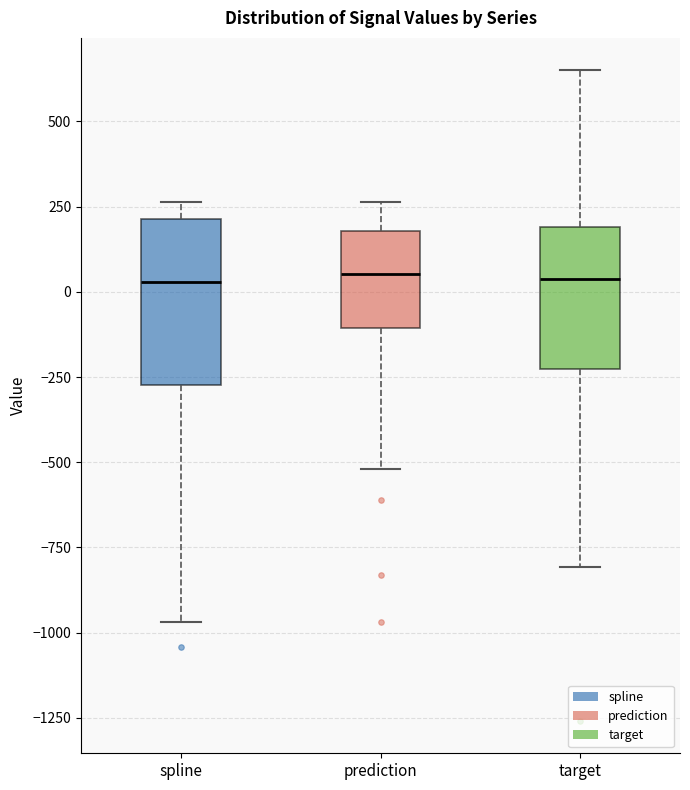

Reading left to right, transcribe this box plot: for each box, give where its median line is, the range the box spans, and where its two whiskers end, as read against the y-axis. The values are not printed on the chart, so give them approximately, as read against the axis.

spline: median 50, box -250 to 200, whiskers -950 to 250
prediction: median 50, box -100 to 200, whiskers -500 to 250
target: median 50, box -250 to 200, whiskers -800 to 650